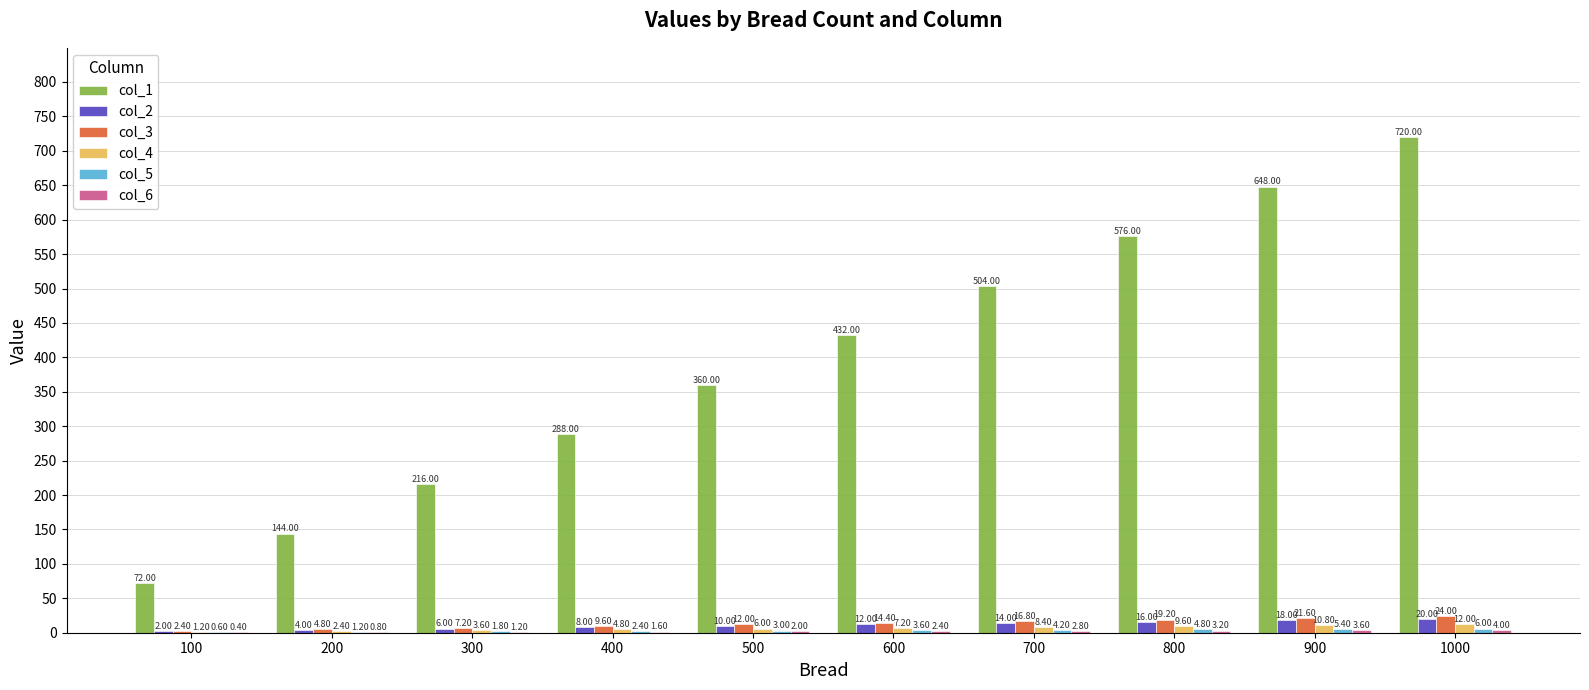

Which series changed the most between 200 and 1000?

col_1